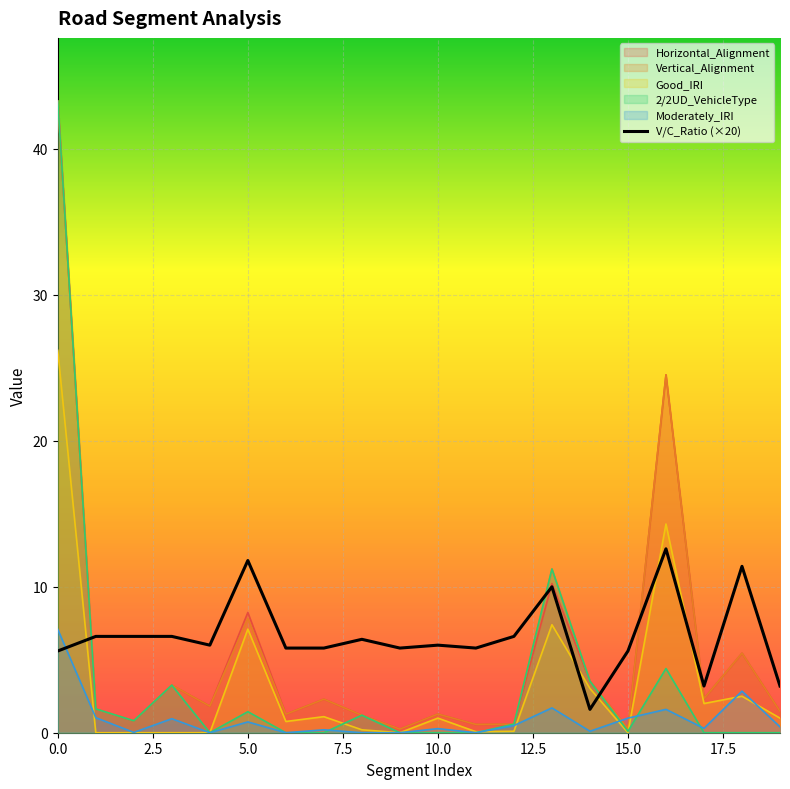

Count the number of values greater than 6.

9